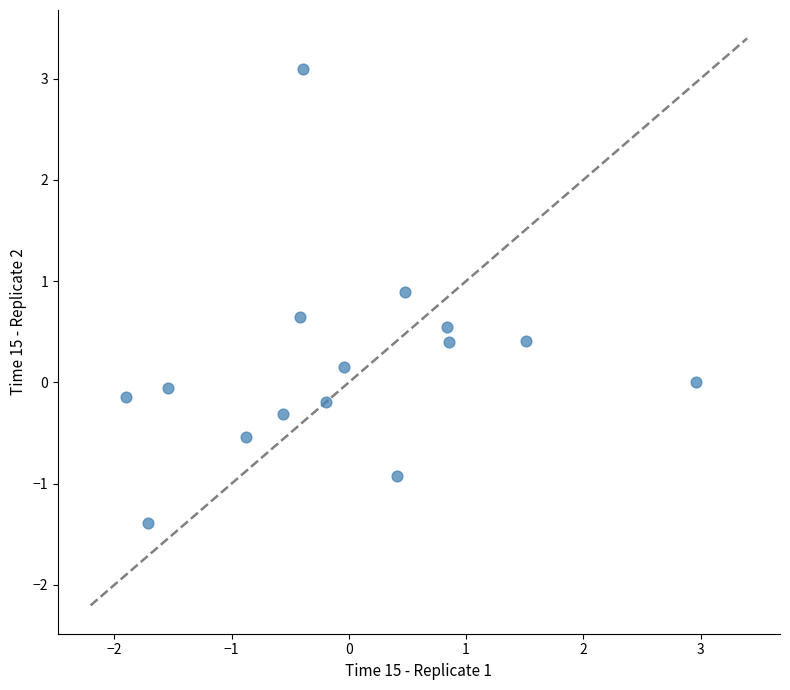

What is the range of X values (max minus min)?

4.9